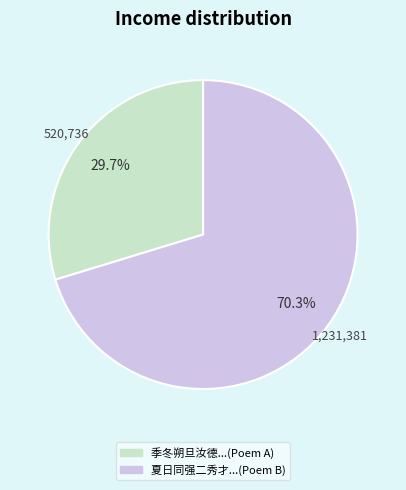

Is there a majority slice in this chart?

Yes